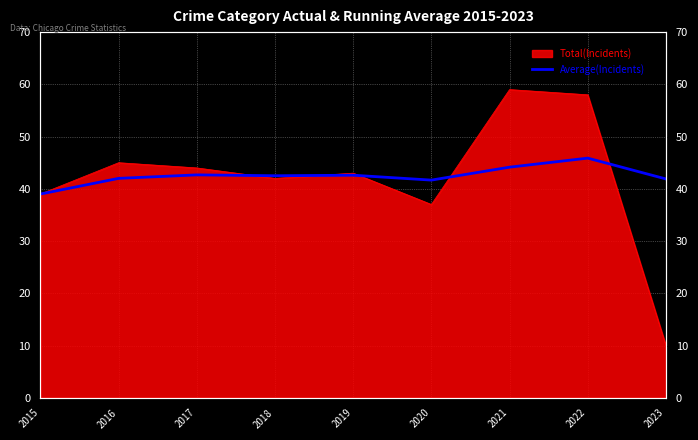

Reading left to right, what are all the values shown in this chart?

2015=39.0	2016=42.0	2017=42.7	2018=42.5	2019=42.6	2020=41.7	2021=44.1	2022=45.9	2023=41.9